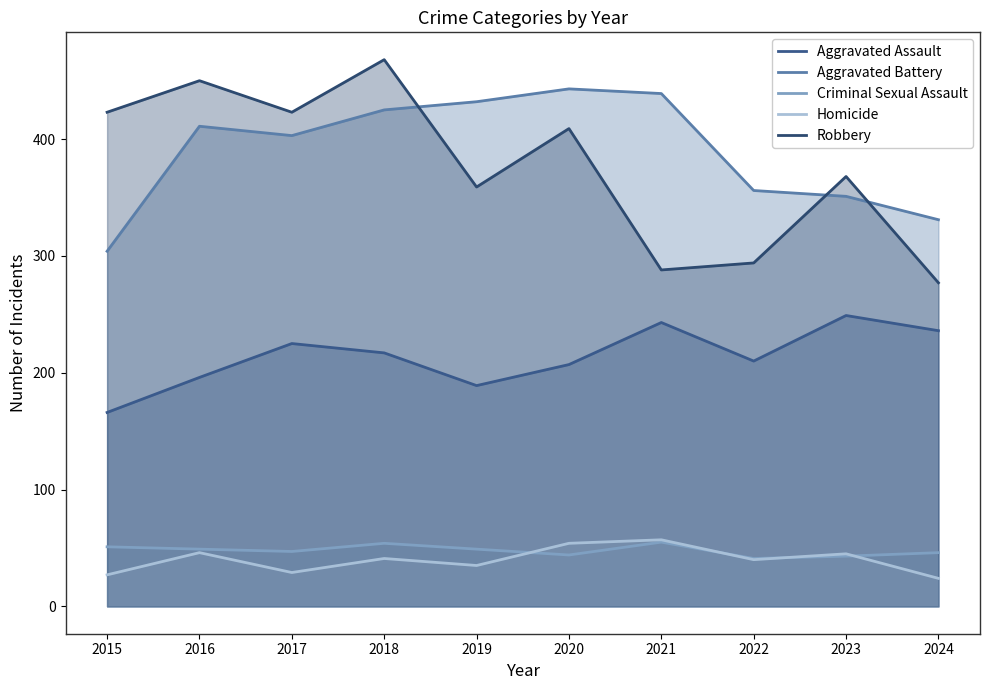

What are all the series names shown in the legend?

Aggravated Assault, Aggravated Battery, Criminal Sexual Assault, Homicide, Robbery